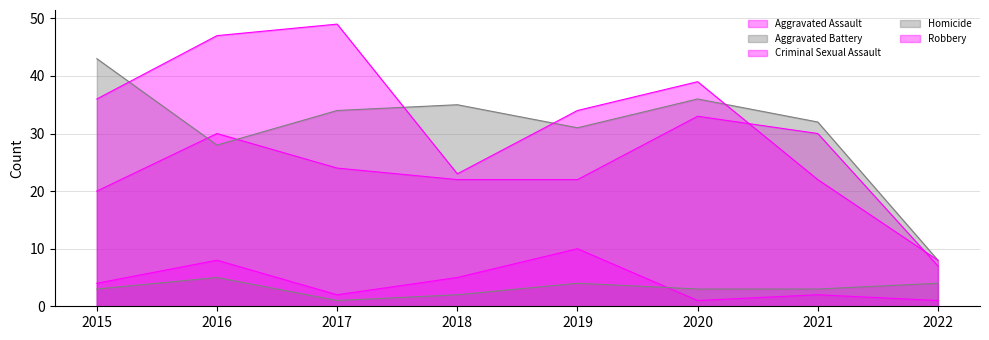

Reading left to right, extract all data points from this chart.

Aggravated Assault: 2015=20	2016=30	2017=24	2018=22	2019=22	2020=33	2021=30	2022=7
Aggravated Battery: 2015=43	2016=28	2017=34	2018=35	2019=31	2020=36	2021=32	2022=8
Criminal Sexual Assault: 2015=4	2016=8	2017=2	2018=5	2019=10	2020=1	2021=2	2022=1
Homicide: 2015=3	2016=5	2017=1	2018=2	2019=4	2020=3	2021=3	2022=4
Robbery: 2015=36	2016=47	2017=49	2018=23	2019=34	2020=39	2021=22	2022=8